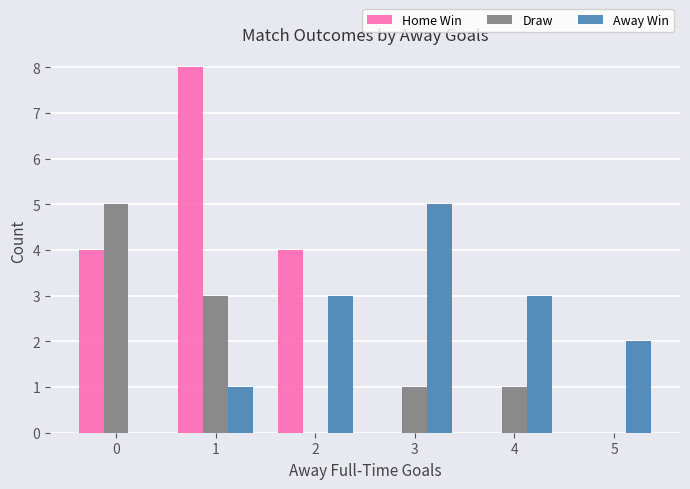

How many groups of bars are there?

6